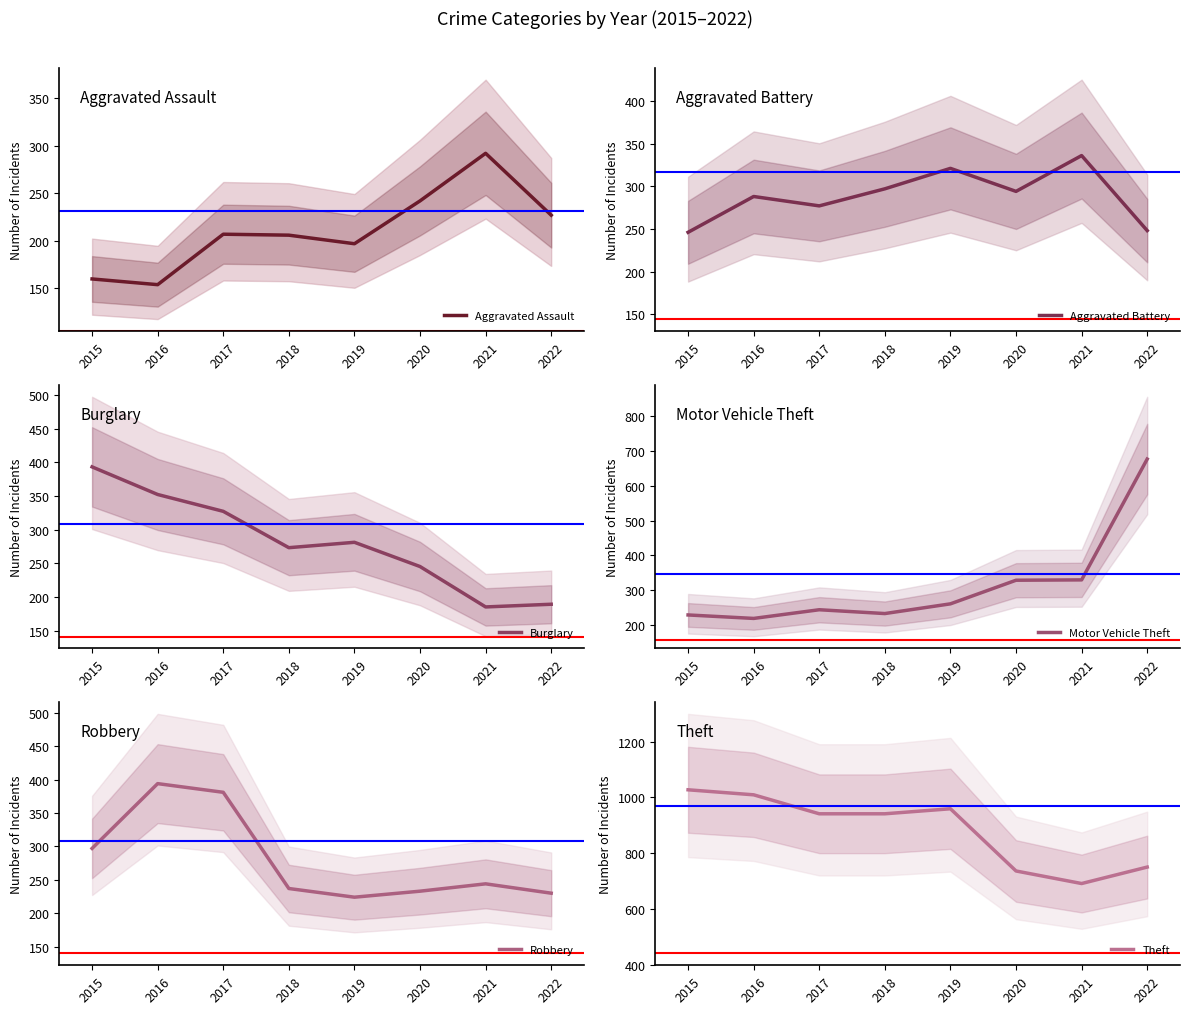

Where is Motor Vehicle Theft nearest to the value 447?

2021